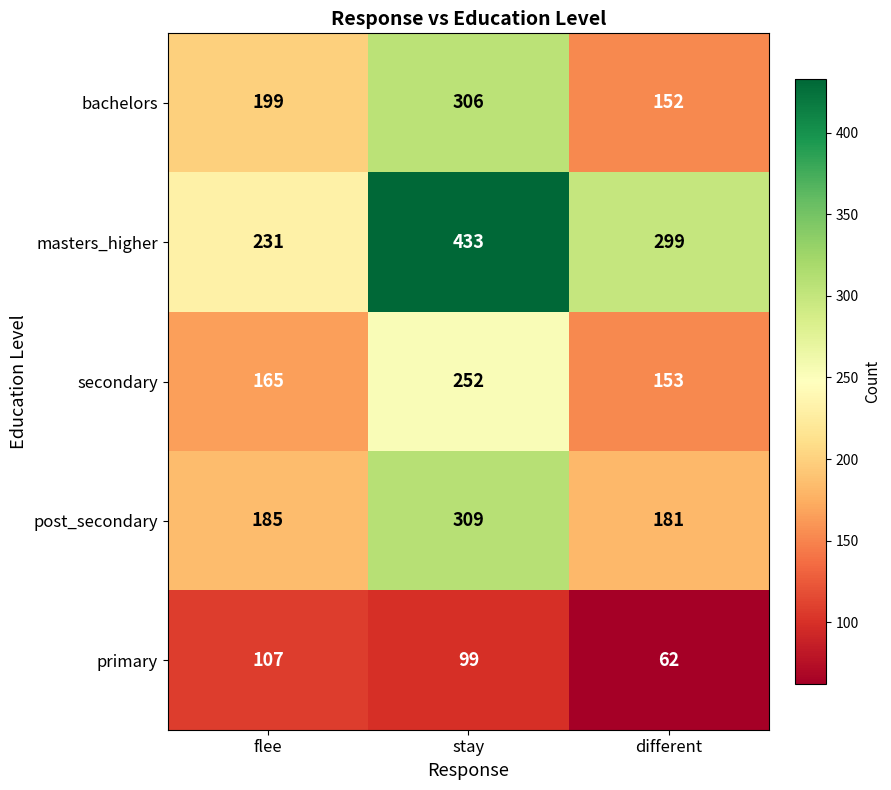

At which category is the sum across all series the highest?

stay